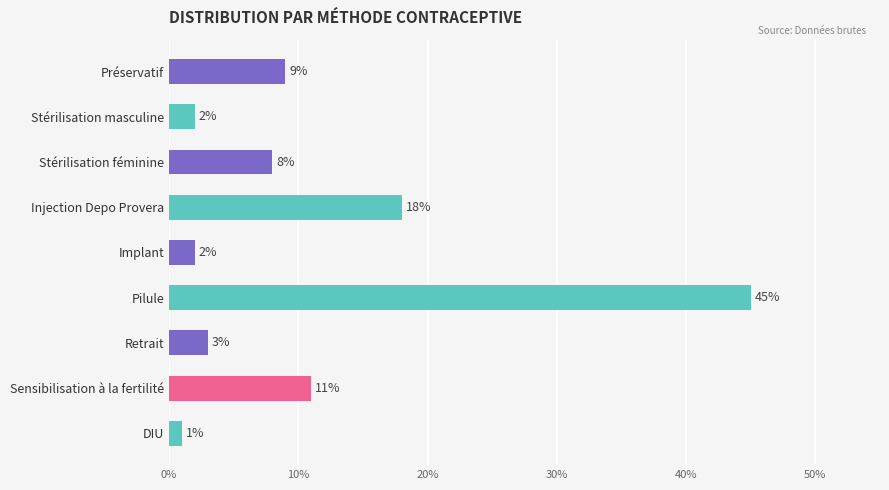

Does the chart contain any negative values?

No